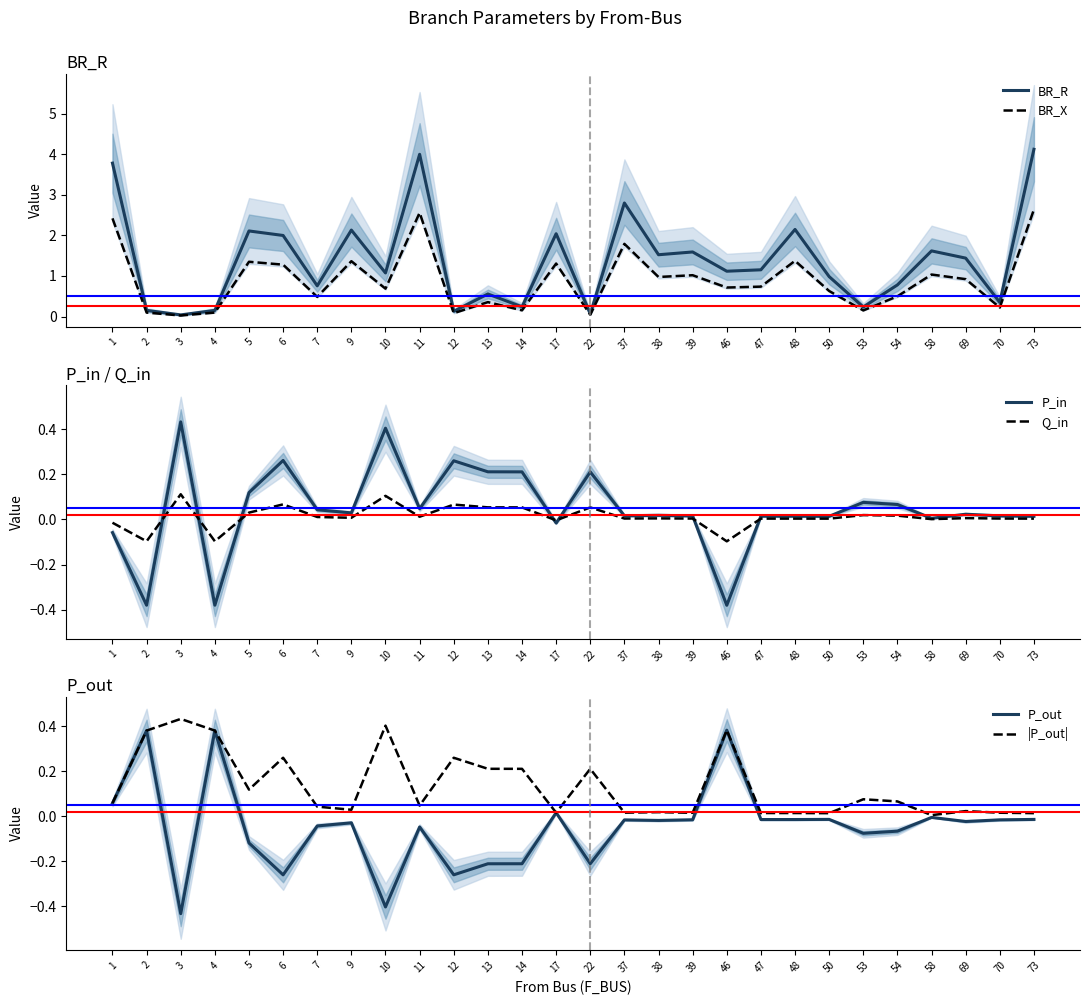

Which label corresponds to the largest value in the chart?

73